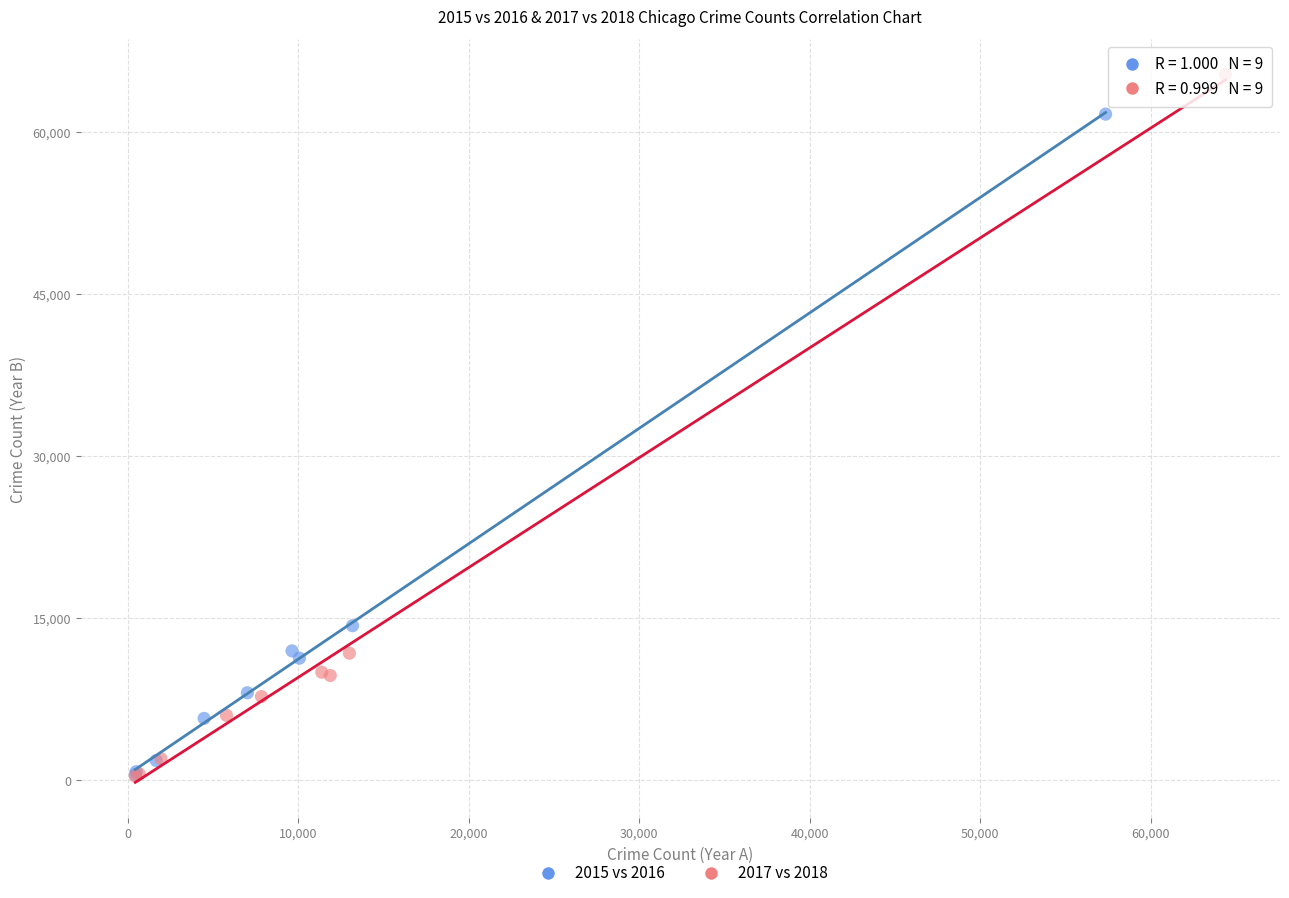

What are all the series names shown in the legend?

2015 vs 2016, 2017 vs 2018